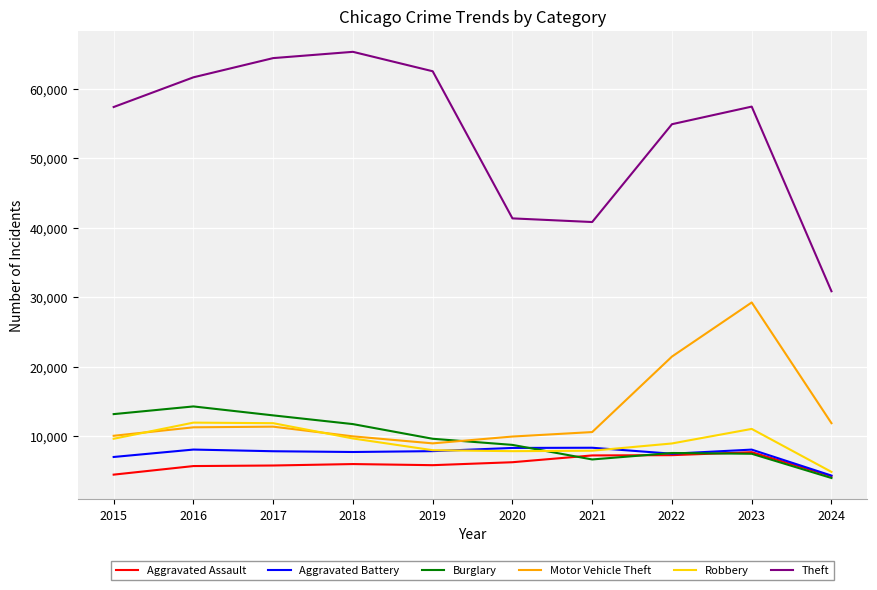

What is the difference between the highest and lowest values at 2024?

26857